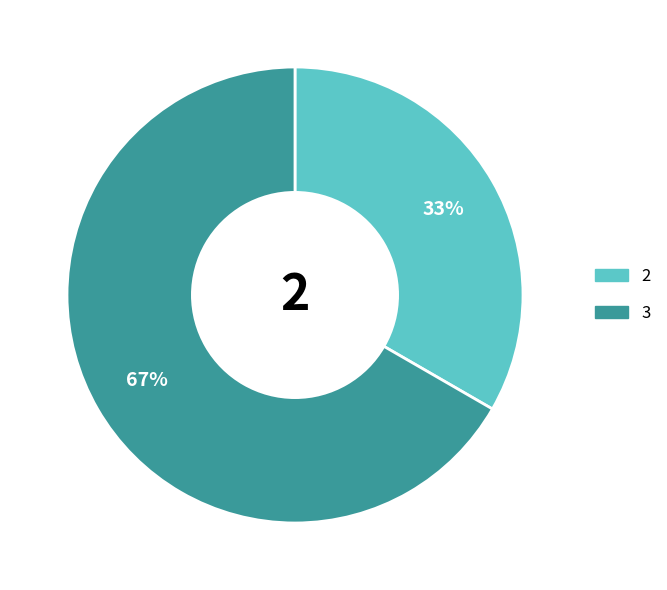

Is there a majority slice in this chart?

Yes